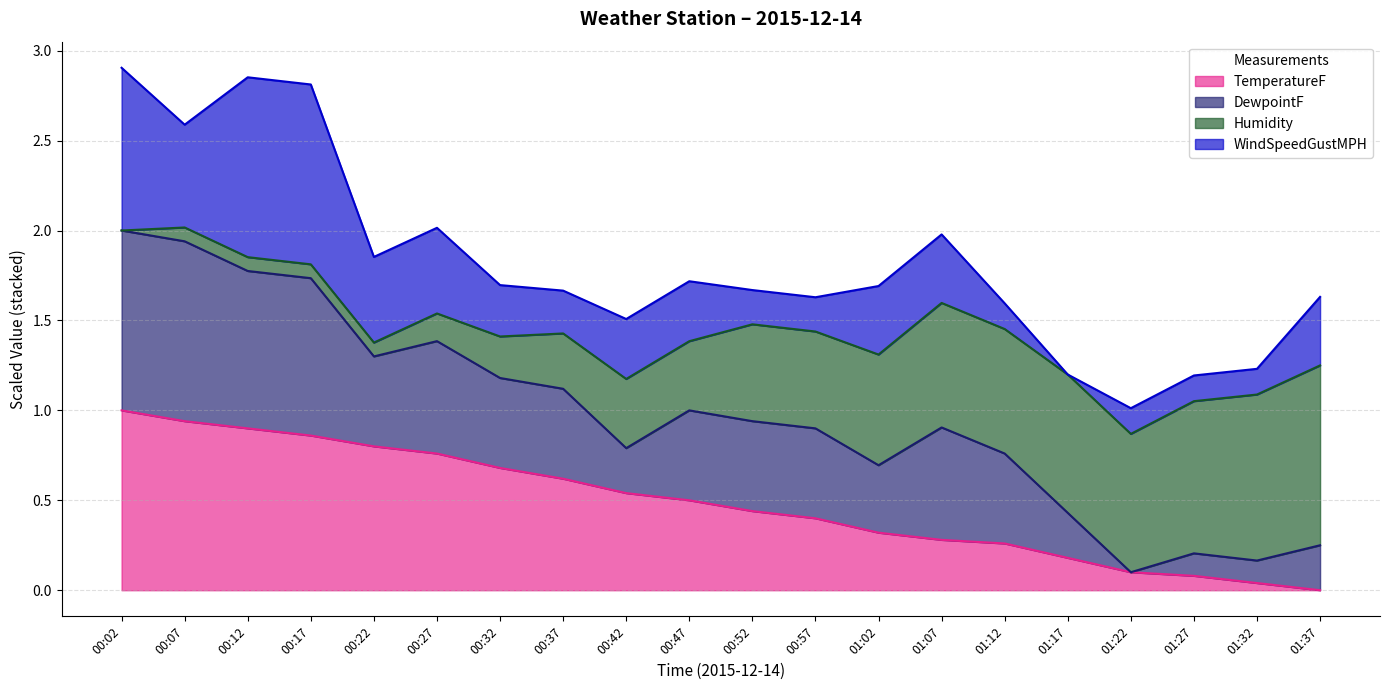

What is the label of the 15th point from the left?

01:12